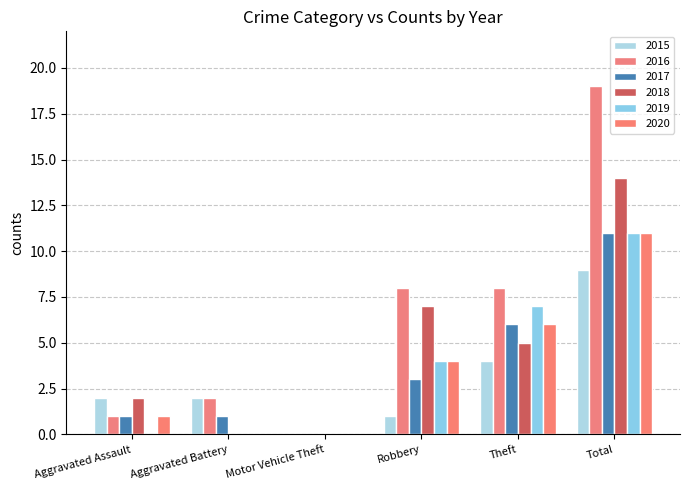

Reading left to right, what are all the values shown in this chart?

2015: Aggravated Assault=2	Aggravated Battery=2	Motor Vehicle Theft=0	Robbery=1	Theft=4	Total=9
2016: Aggravated Assault=1	Aggravated Battery=2	Motor Vehicle Theft=0	Robbery=8	Theft=8	Total=19
2017: Aggravated Assault=1	Aggravated Battery=1	Motor Vehicle Theft=0	Robbery=3	Theft=6	Total=11
2018: Aggravated Assault=2	Aggravated Battery=0	Motor Vehicle Theft=0	Robbery=7	Theft=5	Total=14
2019: Aggravated Assault=0	Aggravated Battery=0	Motor Vehicle Theft=0	Robbery=4	Theft=7	Total=11
2020: Aggravated Assault=1	Aggravated Battery=0	Motor Vehicle Theft=0	Robbery=4	Theft=6	Total=11